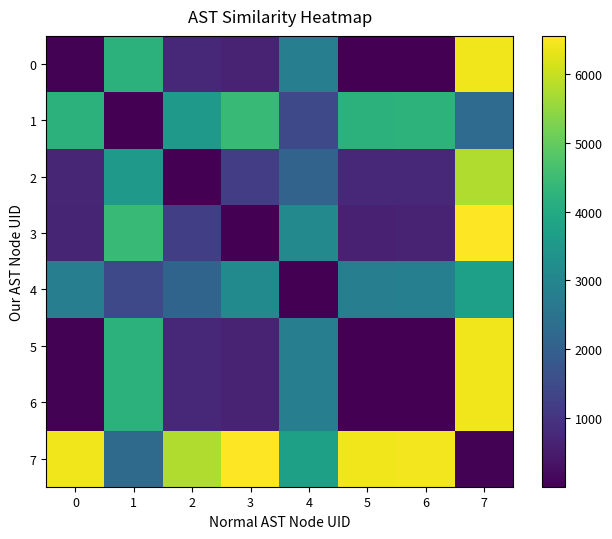

At how many categories does at least one series exceed 2146?

8